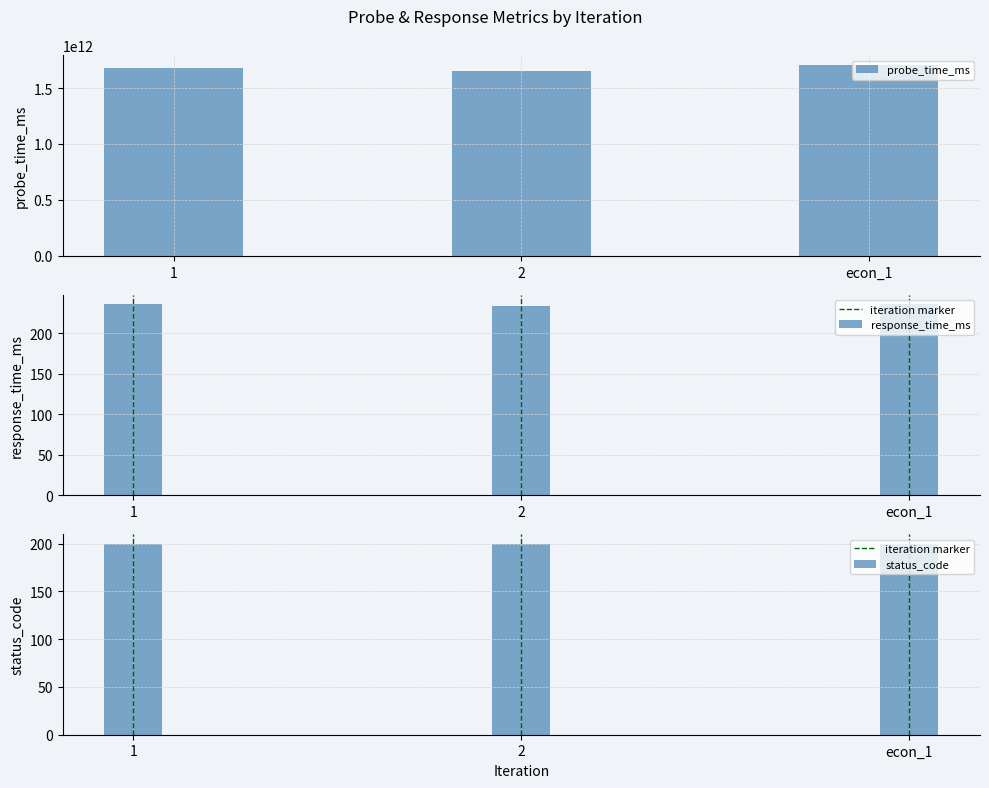

Rank the series at 2 from highest to lowest value.

probe_time_ms, response_time_ms, status_code